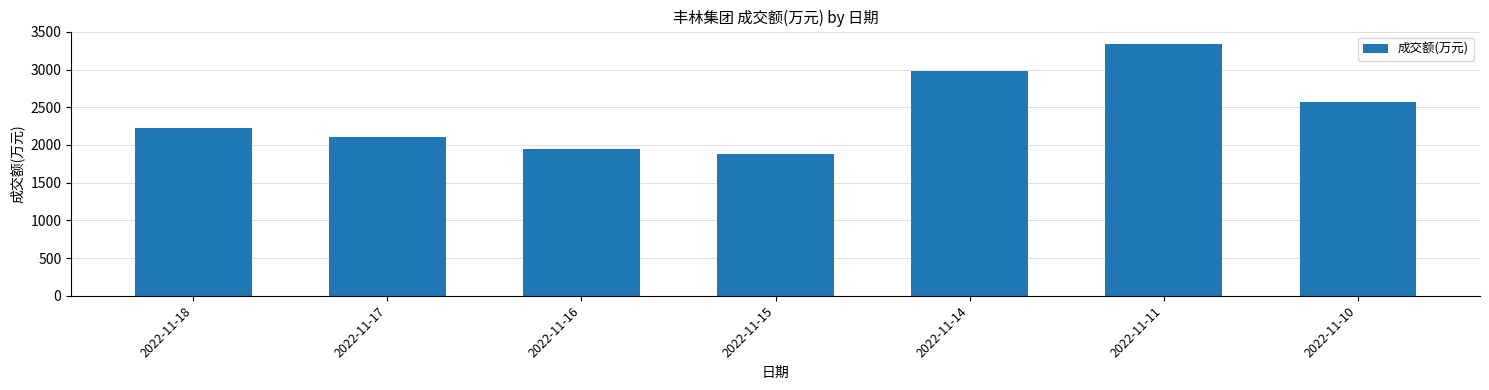

The value at 2022-11-10 is 2572. True or false?

True